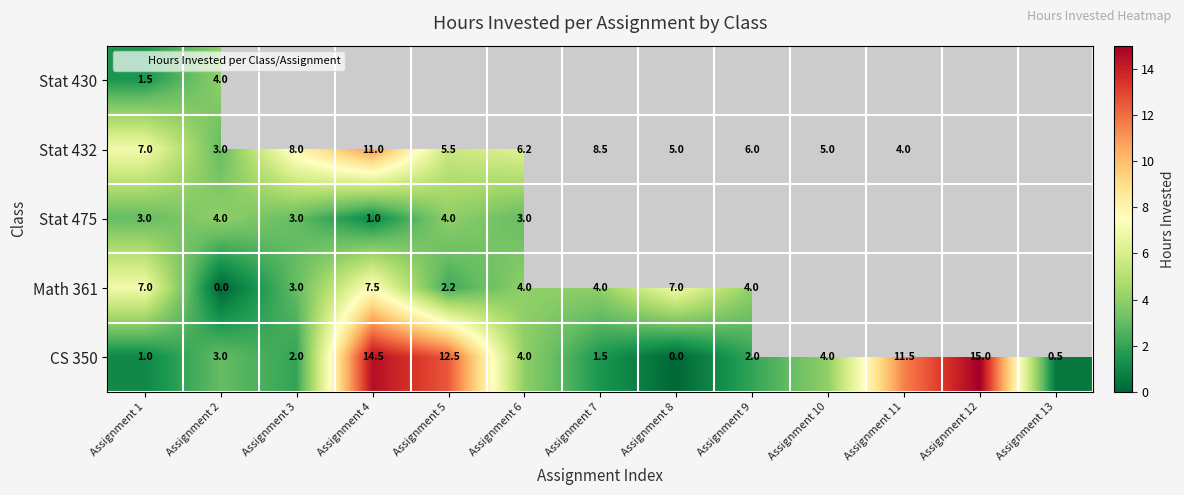

Is the value of Stat 432 at Assignment 3 greater than the value of CS 350 at Assignment 9?

Yes